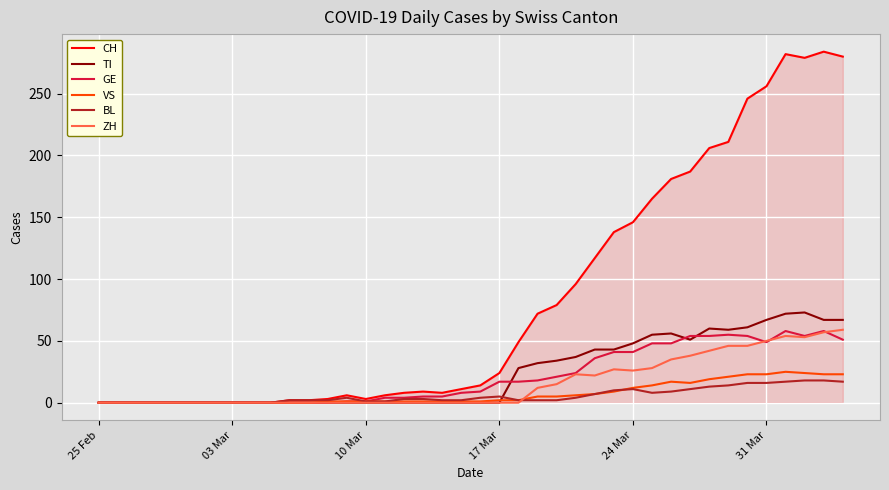

Which series has the largest total across all categories?

CH